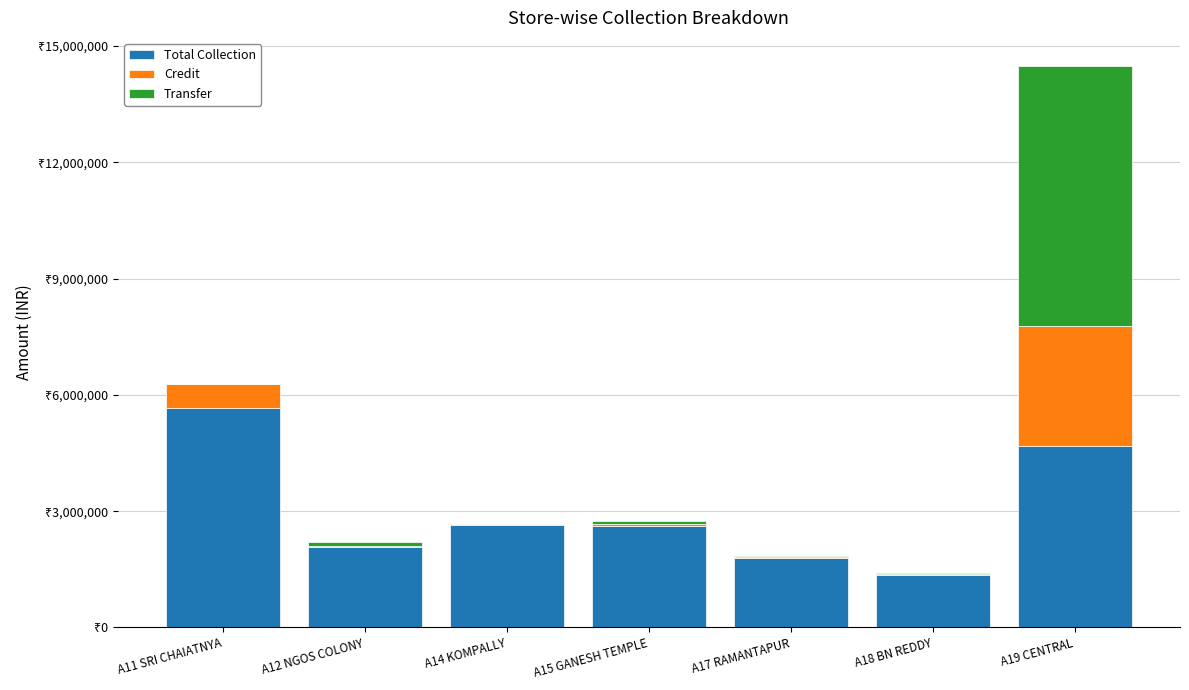

What is the difference between the maximum and minimum values in the Transfer series?

6713210